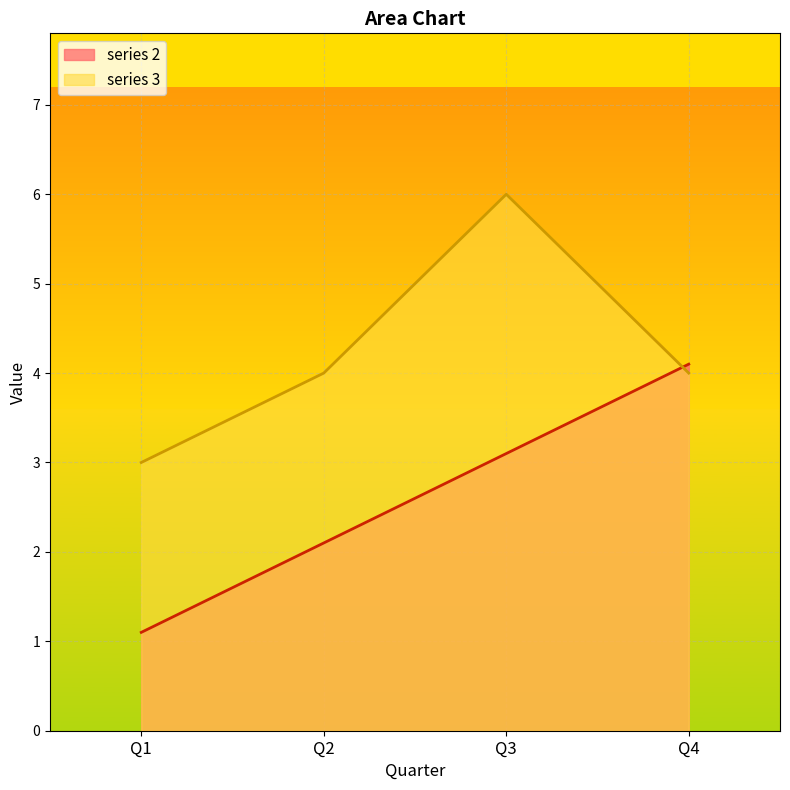

Is it true that series 2 equals 2.1 at Q2?

True